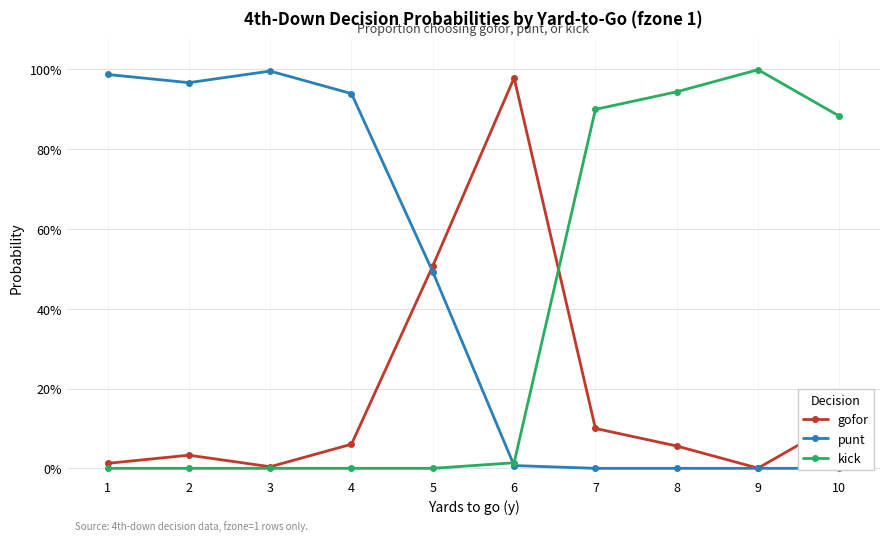

True or false: kick and gofor cross at least once.

True